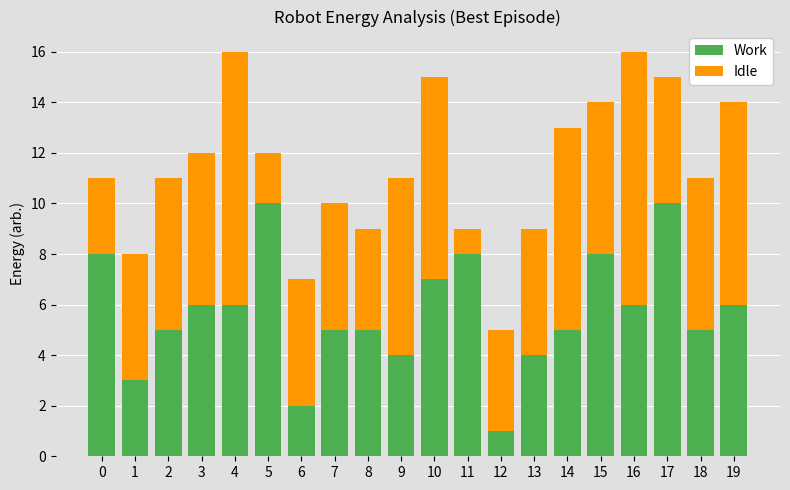

Which category has the lowest value in the Work series?

12